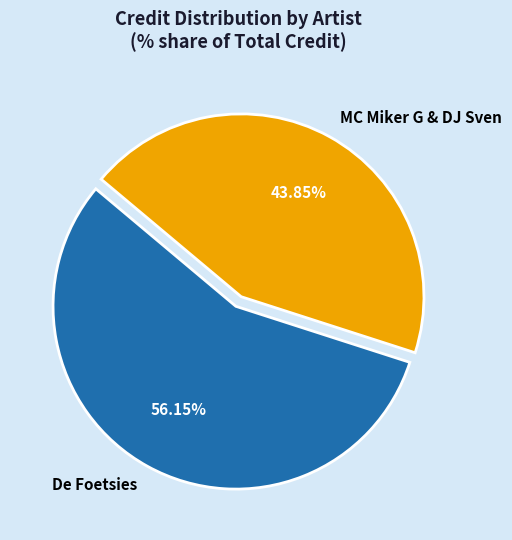

To the nearest percent, what is the combined percentage of De Foetsies and MC Miker G & DJ Sven?

100%